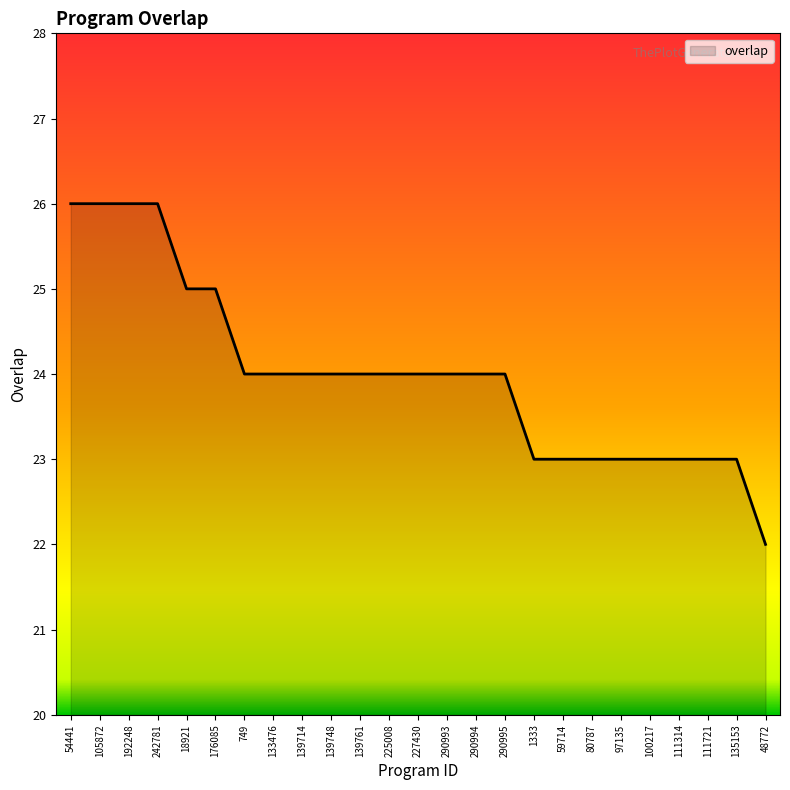

What is the approximate value at 135153?

23